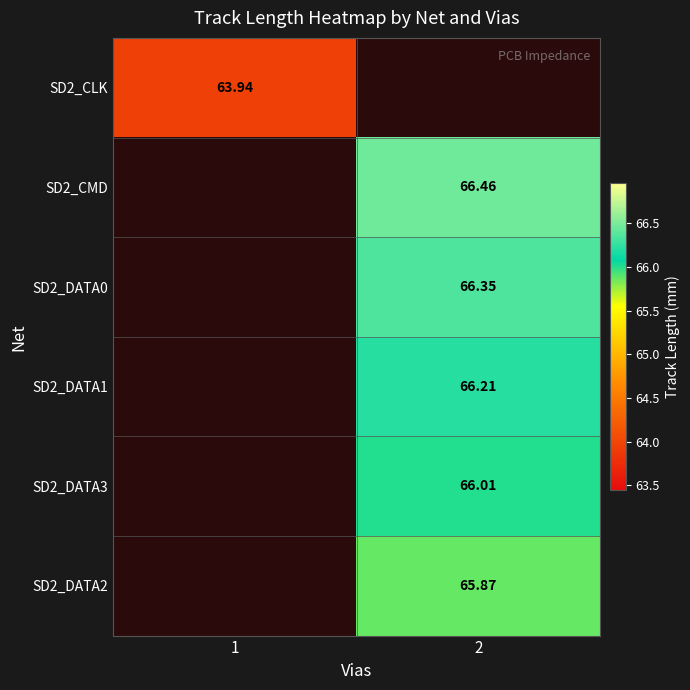

List the series in order of their overall mean, lowest first.

SD2_CLK, SD2_CMD, SD2_DATA0, SD2_DATA1, SD2_DATA3, SD2_DATA2